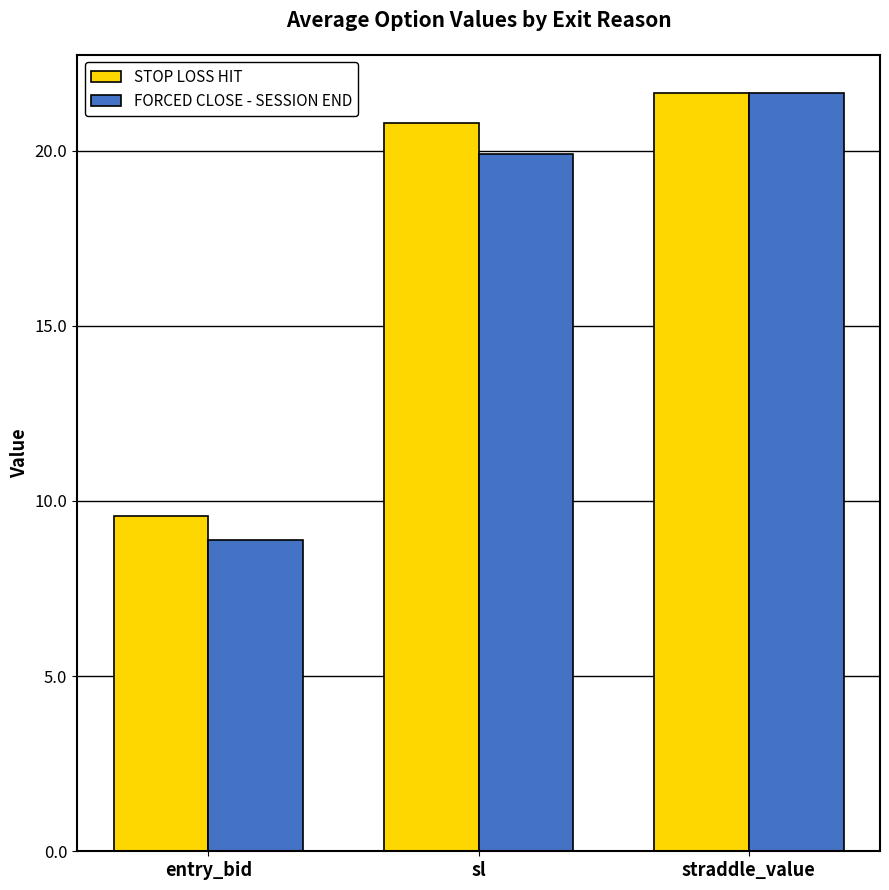

Which category has the lowest value across all series?

entry_bid